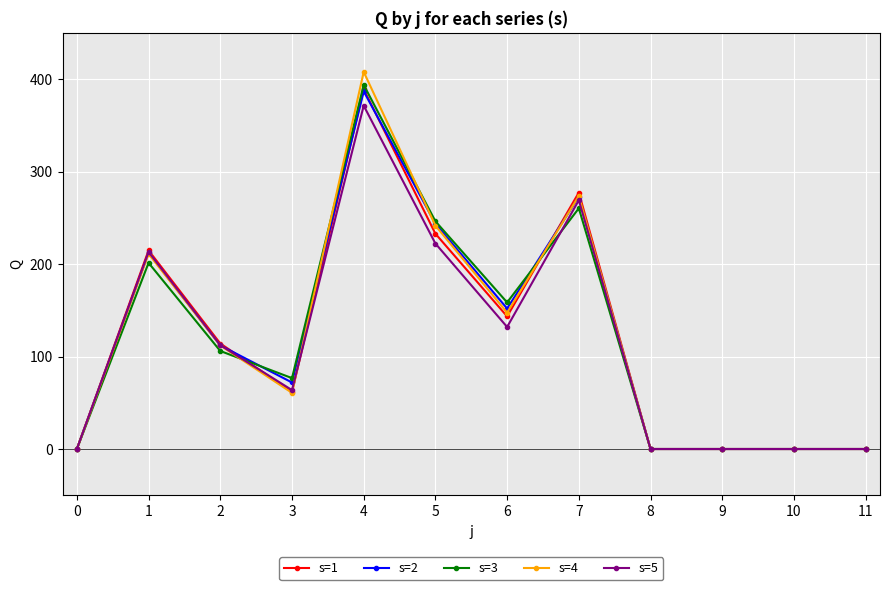

Is this an area chart (filled region under the line)?

No